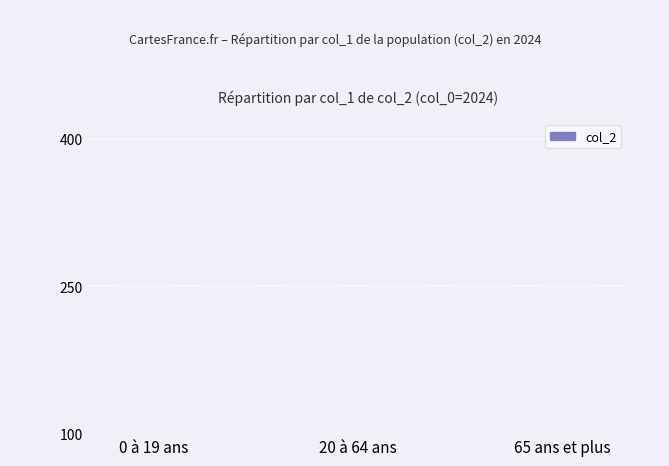

How many series are shown in this chart?

1